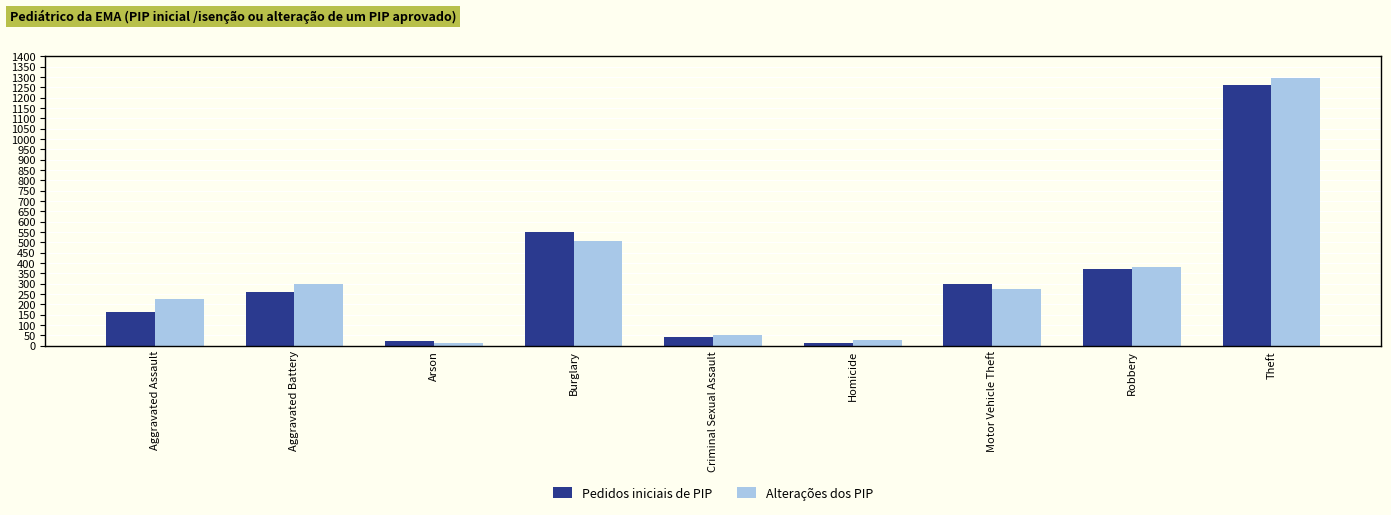

Reading left to right, extract all data points from this chart.

Pedidos iniciais de PIP: Aggravated Assault=164	Aggravated Battery=260	Arson=22	Burglary=552	Criminal Sexual Assault=43	Homicide=13	Motor Vehicle Theft=299	Robbery=372	Theft=1263
Alterações dos PIP: Aggravated Assault=225	Aggravated Battery=298	Arson=14	Burglary=505	Criminal Sexual Assault=51	Homicide=28	Motor Vehicle Theft=272	Robbery=381	Theft=1297